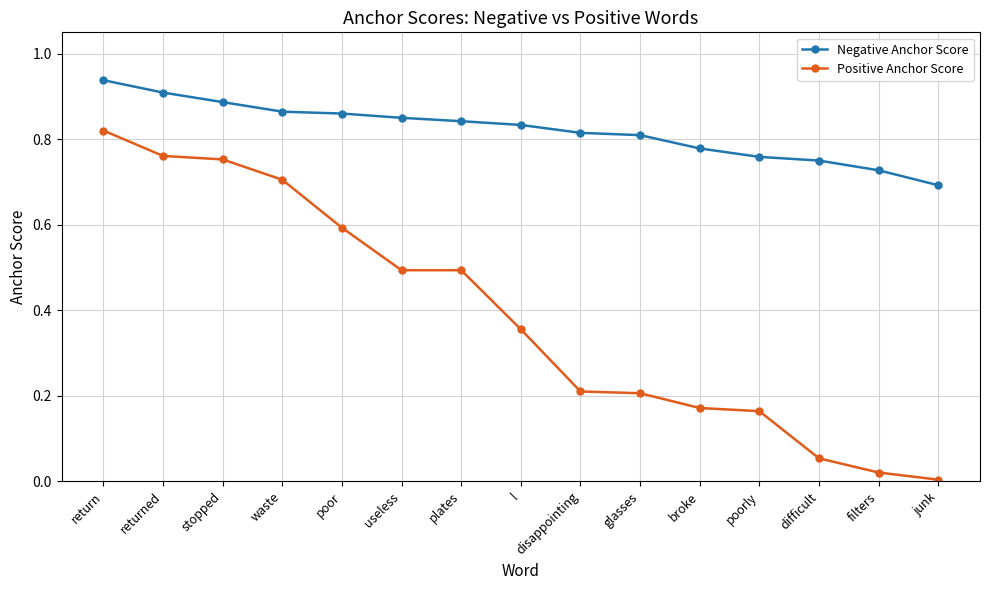

Count the Negative Anchor Score values in the range 0 to 1.

15